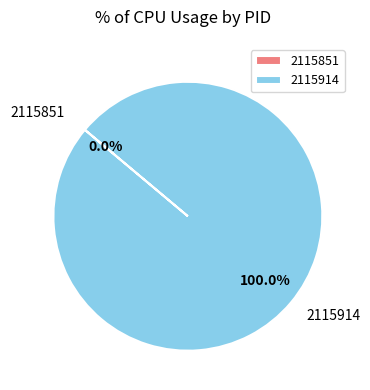

How many slices are in this pie chart?

2